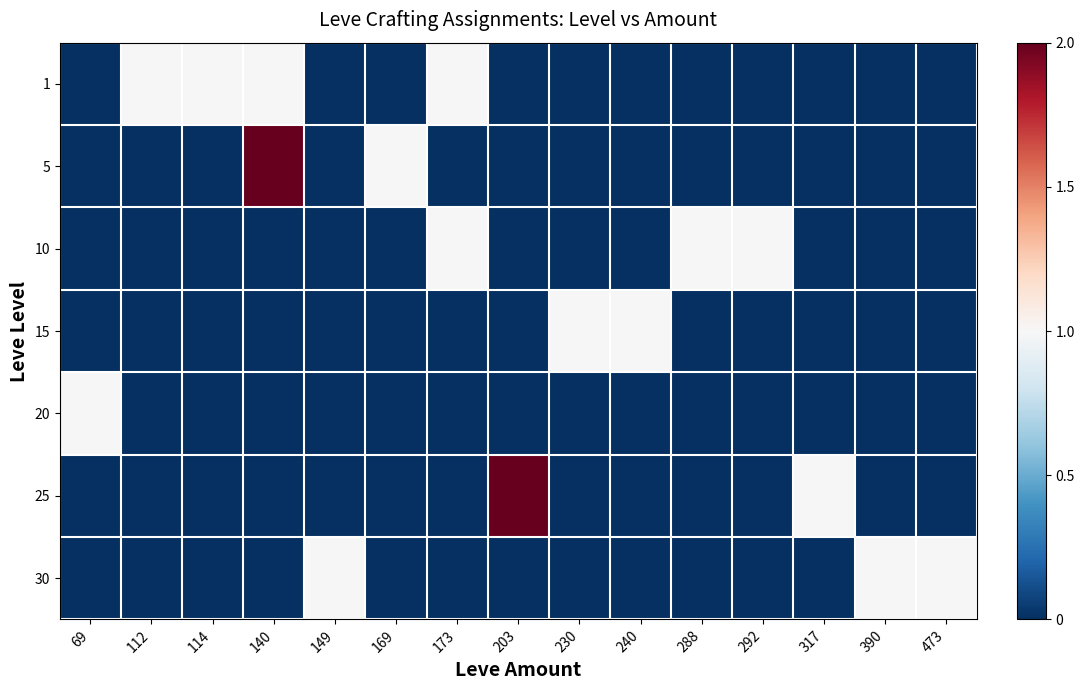

How many data points does each series have?

15